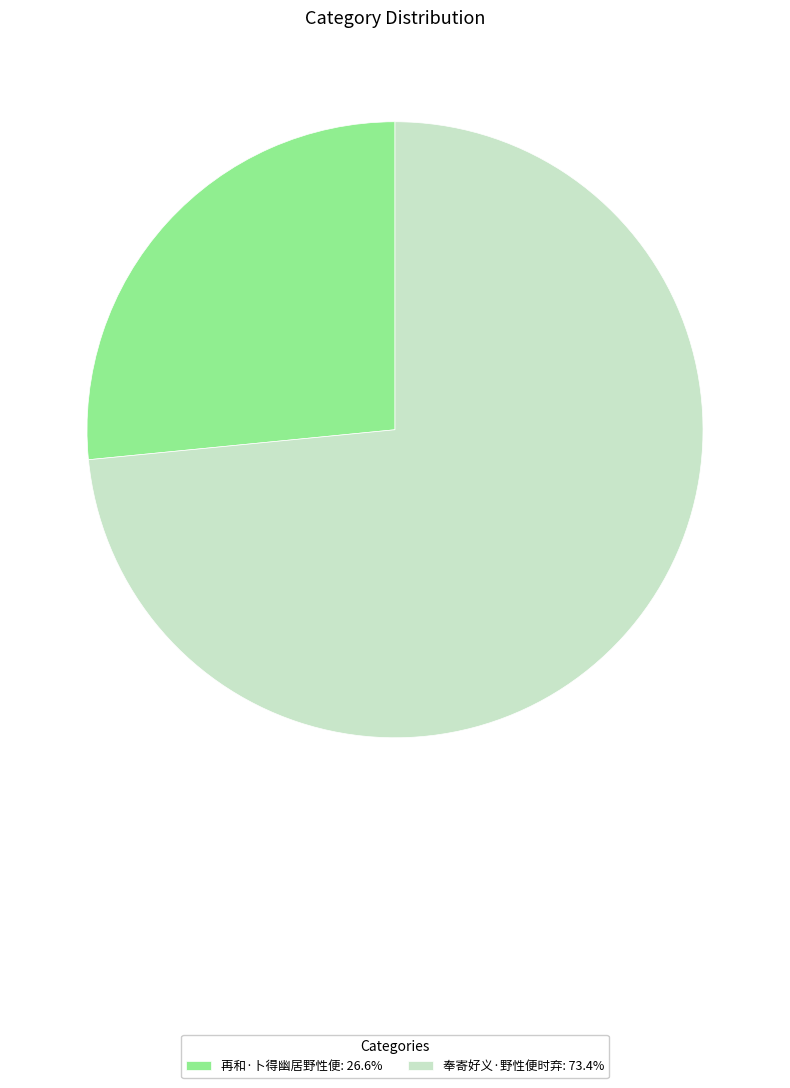

What is the ratio of the value at 奉寄好义·野性便时弃: 73.4% to the value at 再和·卜得幽居野性便: 26.6%?

2.8